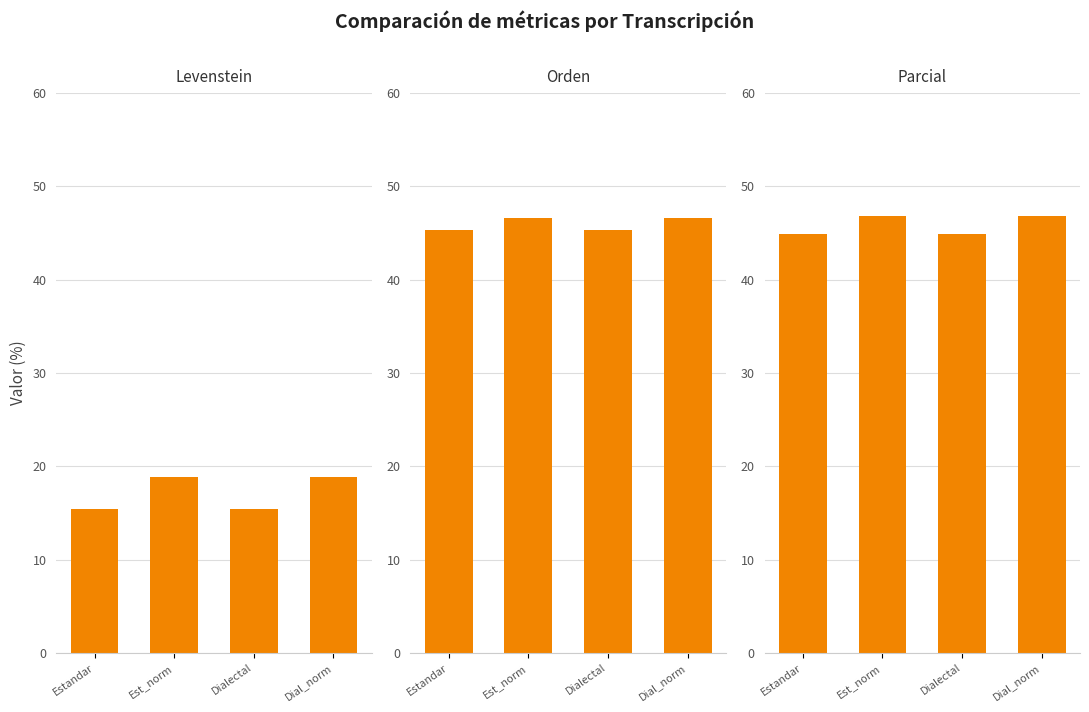

Which series has the widest spread of values?

Levenstein